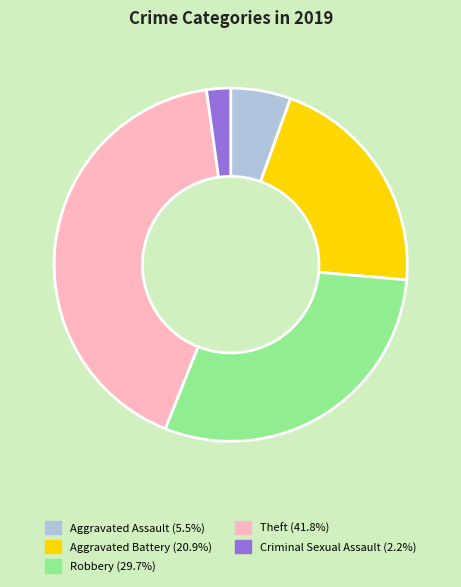

Is there a majority slice in this chart?

No